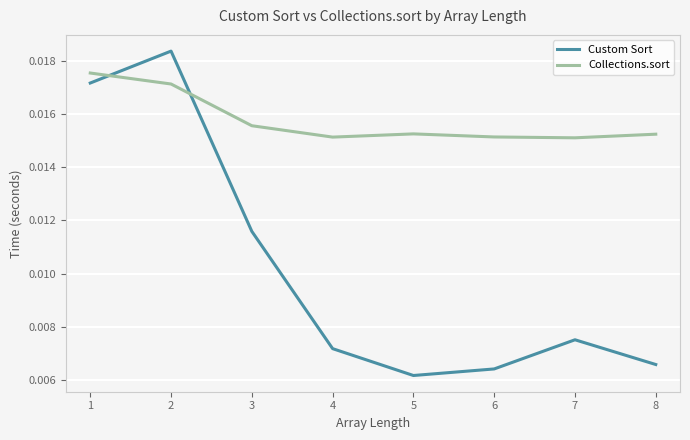

Rank the series by their maximum value, from highest to lowest.

Custom Sort, Collections.sort